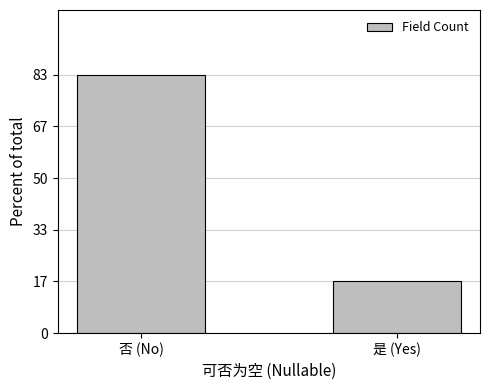

The value at 是 (Yes) is 0. True or false?

False